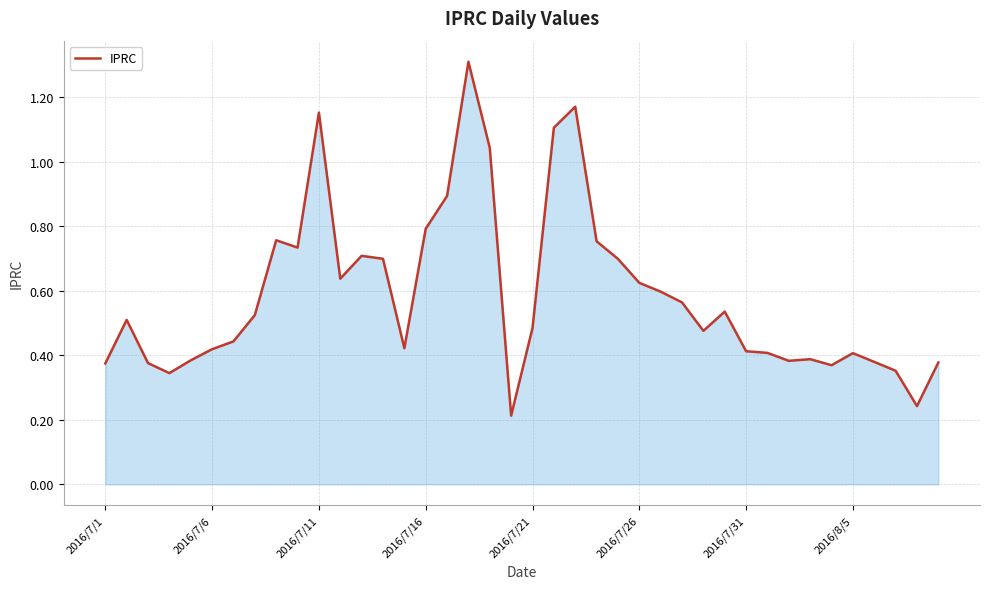

What is the difference between the maximum and minimum values?

1.1